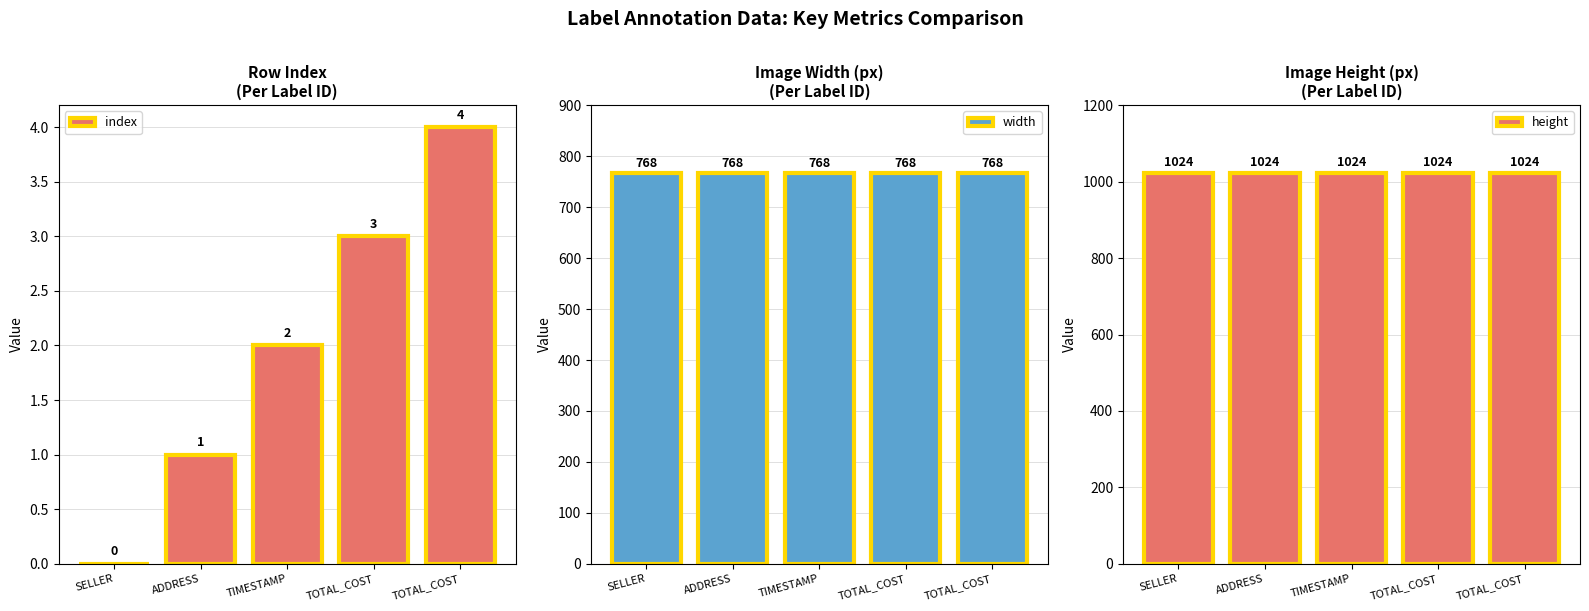

Rank the categories by index value from lowest to highest.

SELLER, ADDRESS, TIMESTAMP, TOTAL_COST, TOTAL_COST